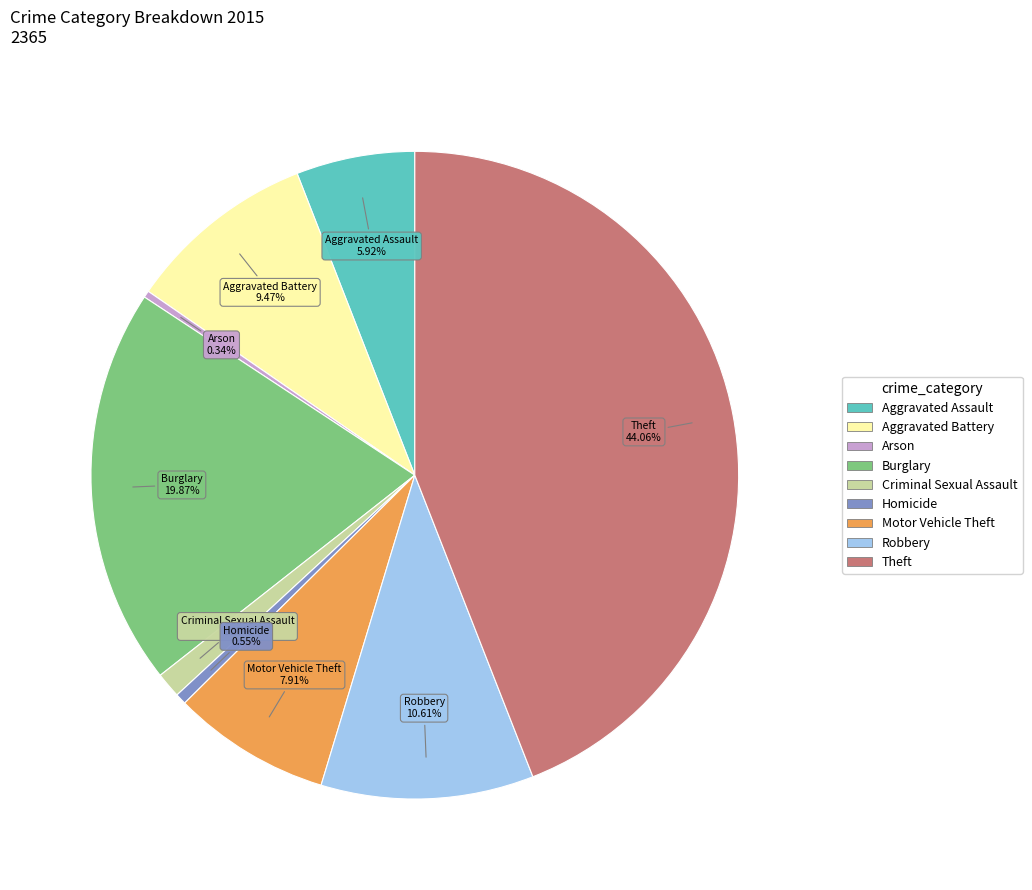

To the nearest percent, what is the difference between the Theft and Motor Vehicle Theft slice percentages?

36%